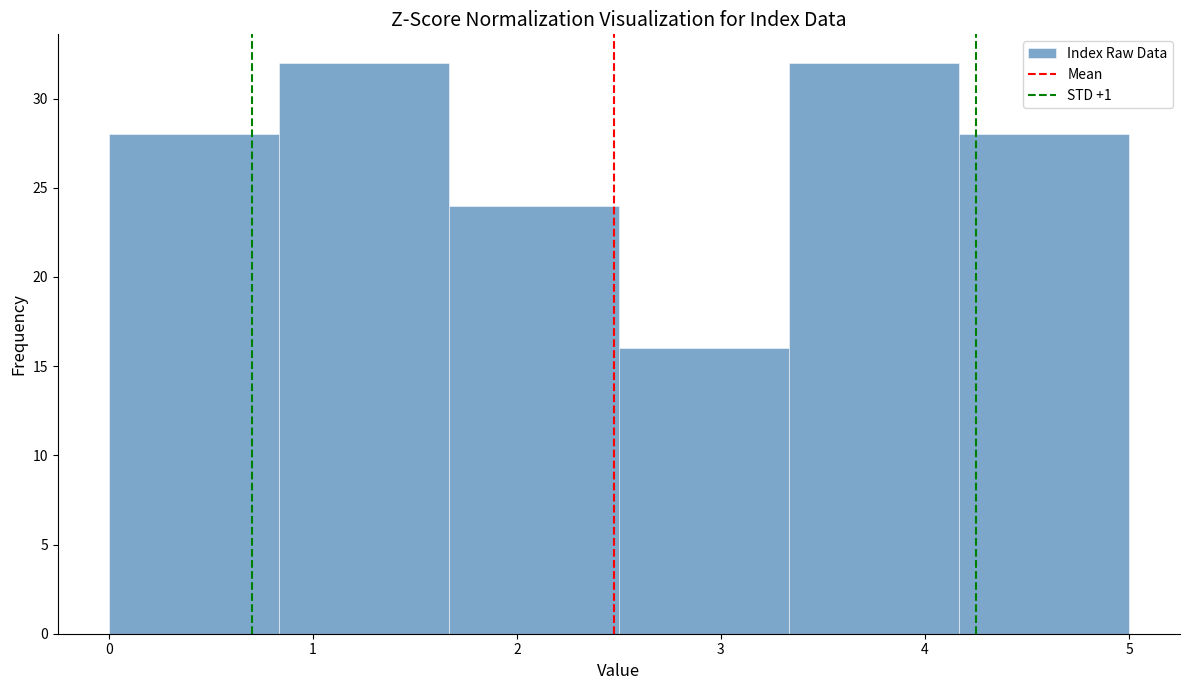

Reading left to right, transcribe this chart: for each bar, give the range it covers on the x-axis and its height. Neither the bar edges nor the heights are printed on the chart, so give them approximately, as read against the axes.

0.0 to 0.8: 28
0.8 to 1.7: 32
1.7 to 2.5: 24
2.5 to 3.3: 16
3.3 to 4.2: 32
4.2 to 5.0: 28